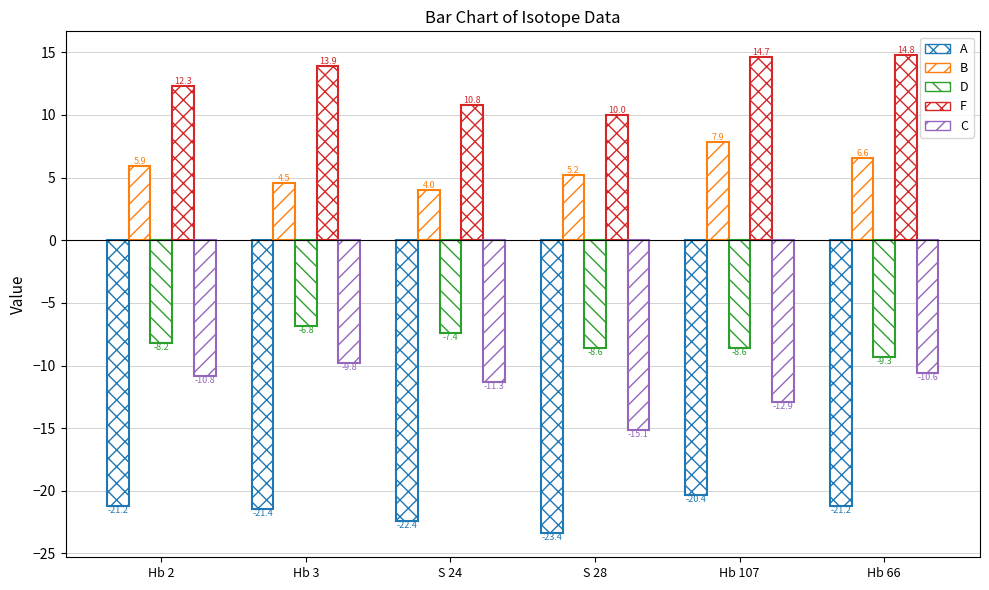

True or false: B has a value of 4.5 at Hb 3.

True